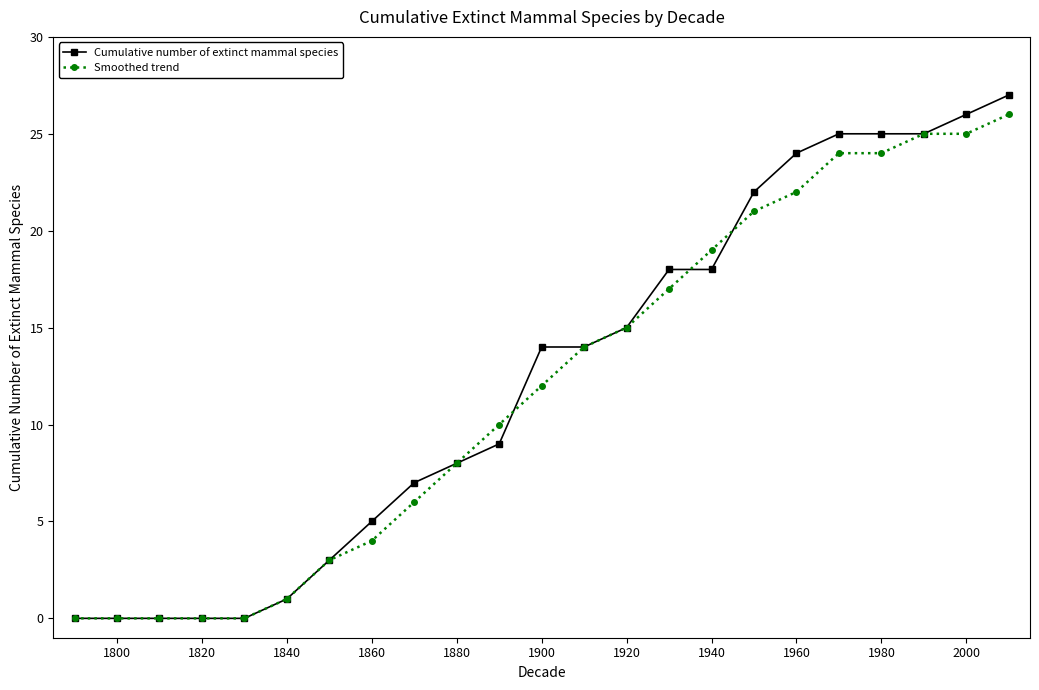

What are all the series names shown in the legend?

Cumulative number of extinct mammal species, Smoothed trend